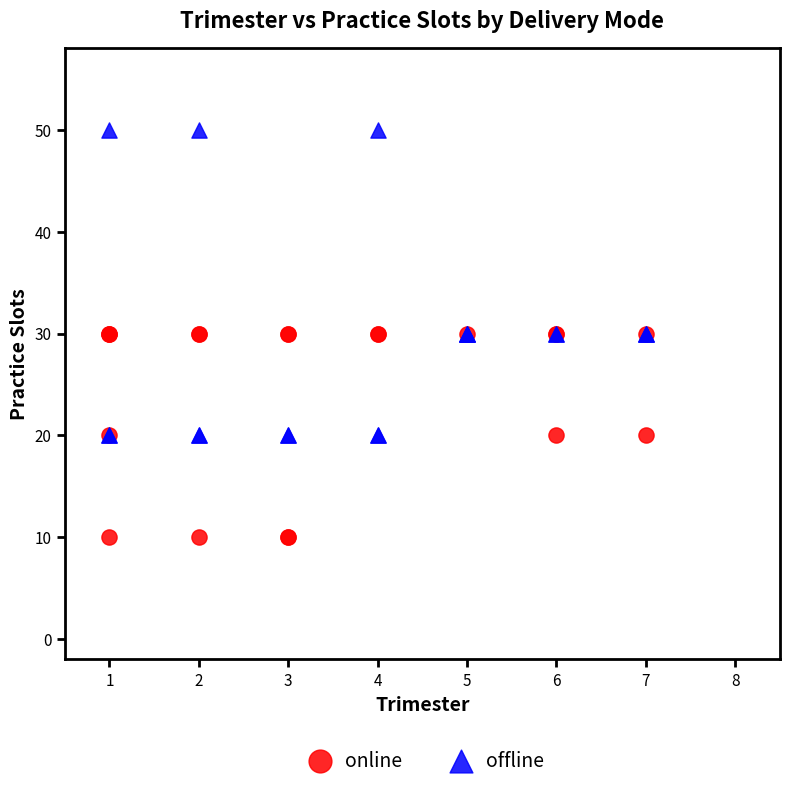

Which series contains the lowest Y value?

online